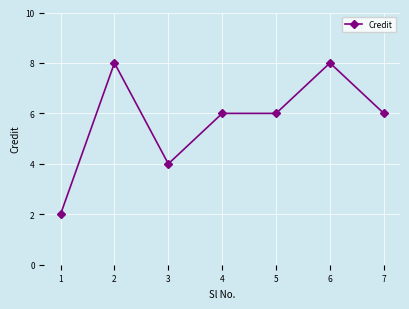

True or false: there are more than 1 points higher than both neighbors.

True